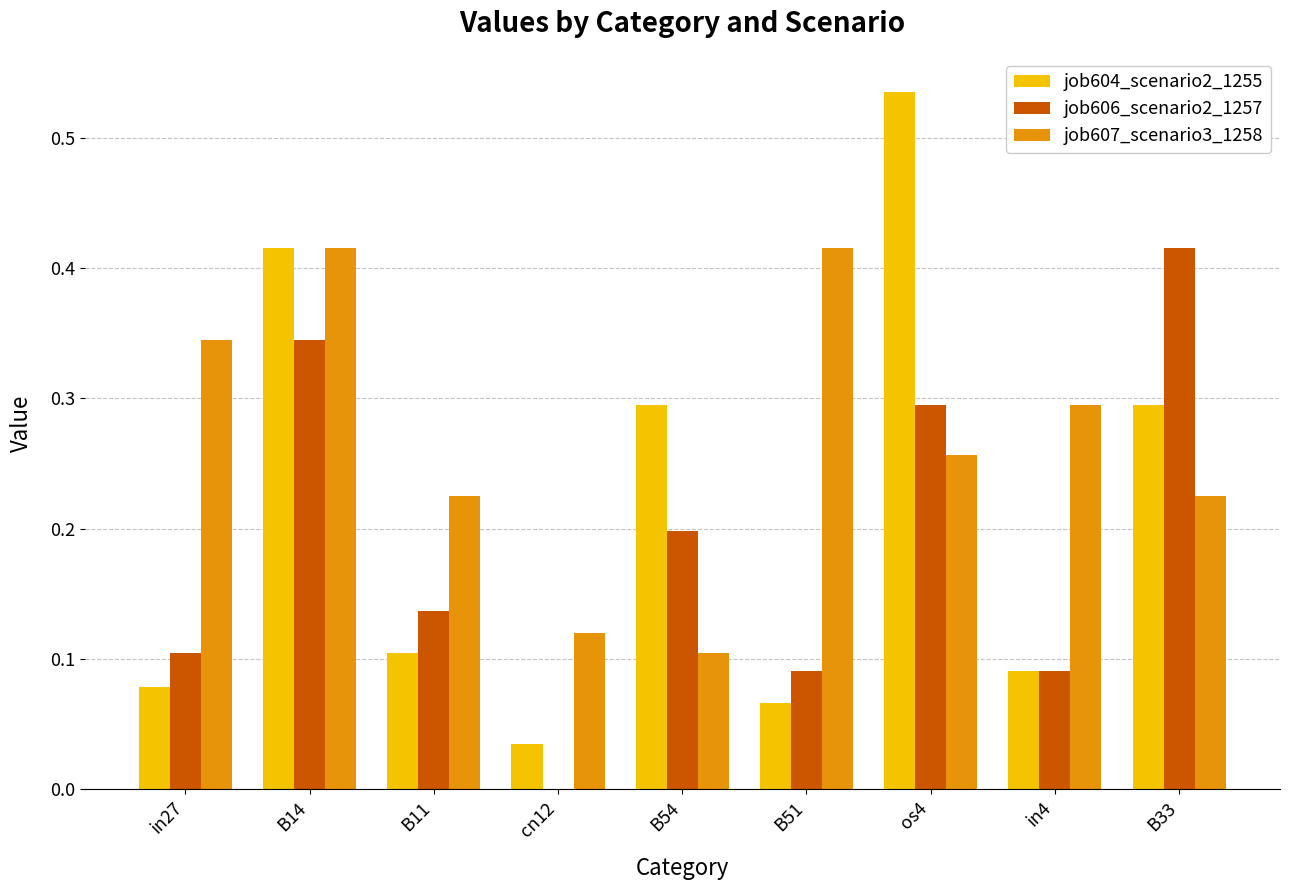

At which category is the sum across all series the highest?

B14